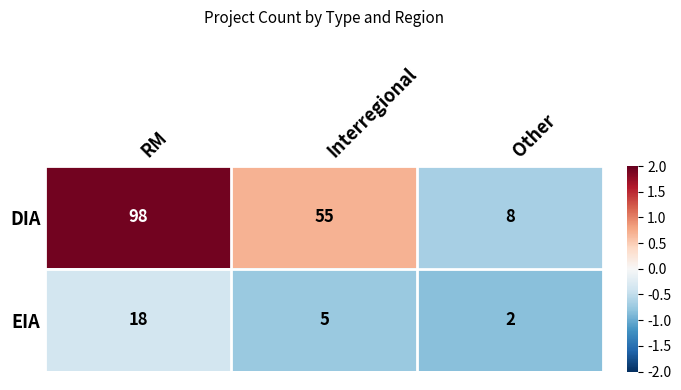

Is it true that EIA equals 2 at Other?

True